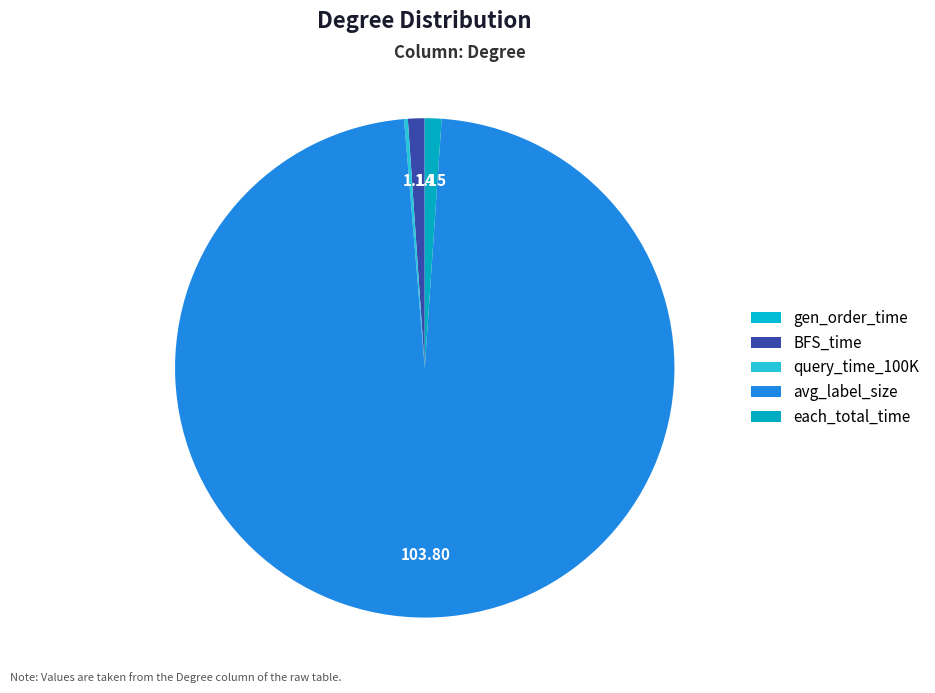

Which has a higher value, each_total_time or query_time_100K?

each_total_time